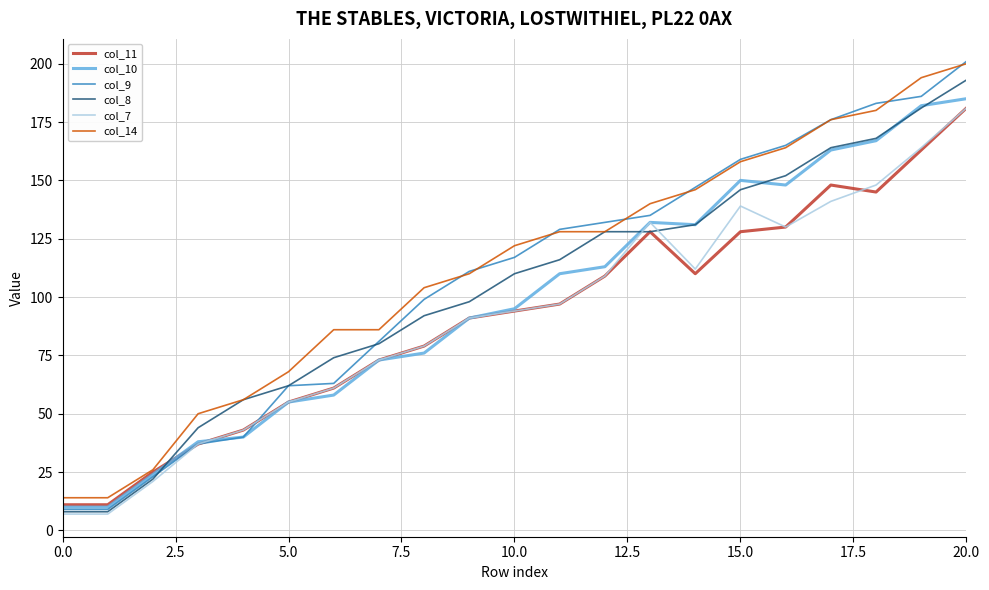

Which series has the largest range (max minus min)?

col_9